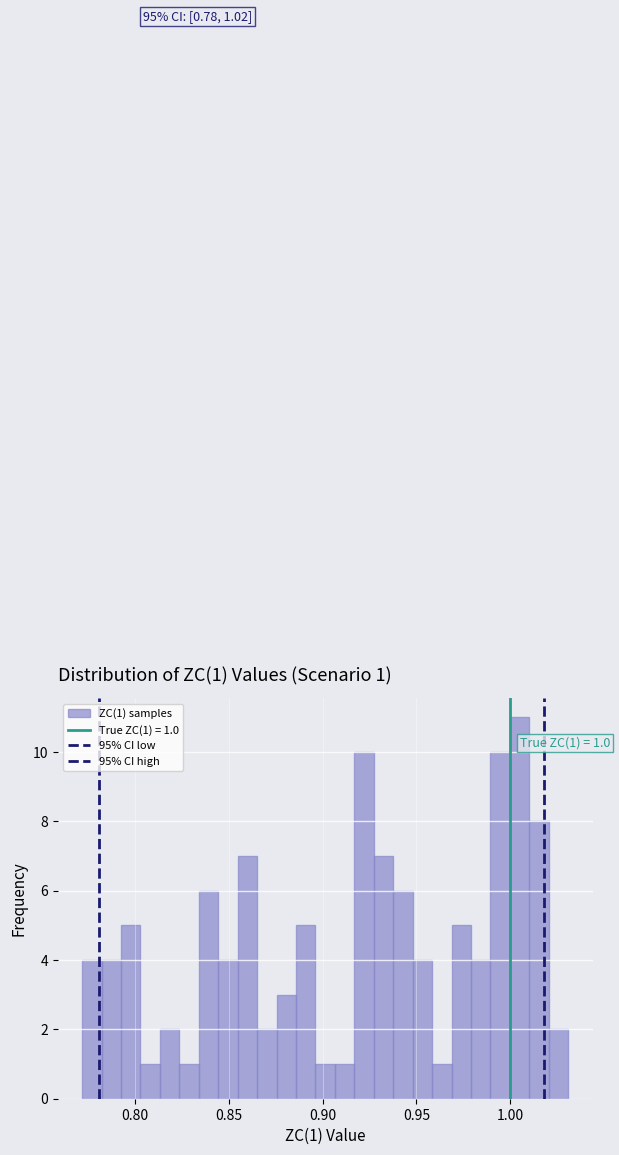

Around what value on the x-axis is the tallest bar? Give the approximate position of its centre, as read against the axis.

1.005